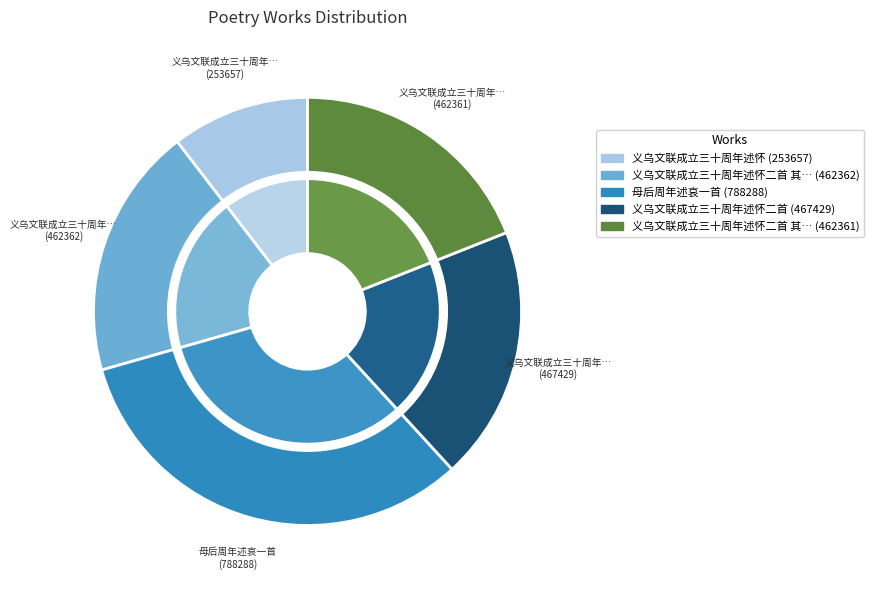

To the nearest percent, what is the difference between the largest and smallest slice percentages?

22%